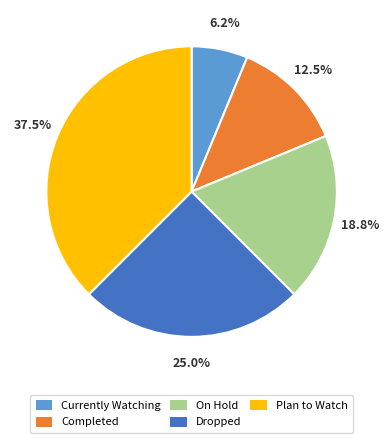

Count the number of slices in the pie.

5